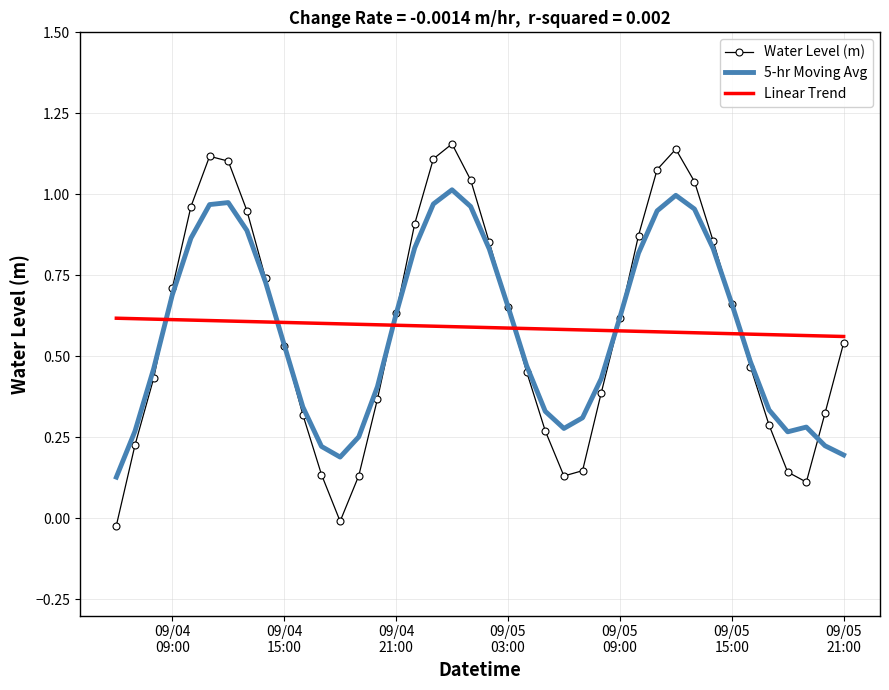

At how many categories does at least one series exceed 0?

40